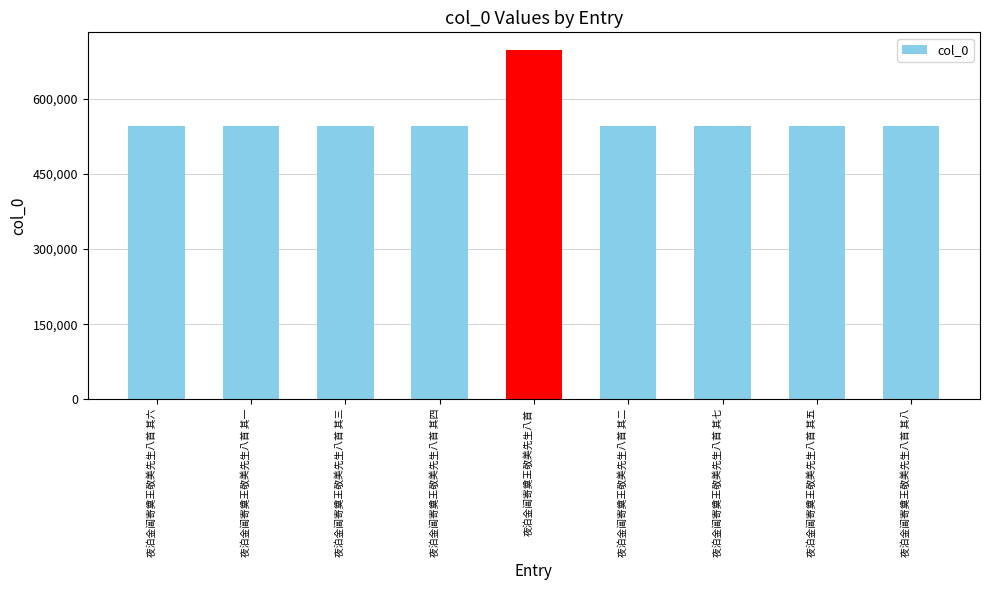

The value at 夜泊金阊寄奠王敬美先生八首 其二 is 727077. True or false?

False